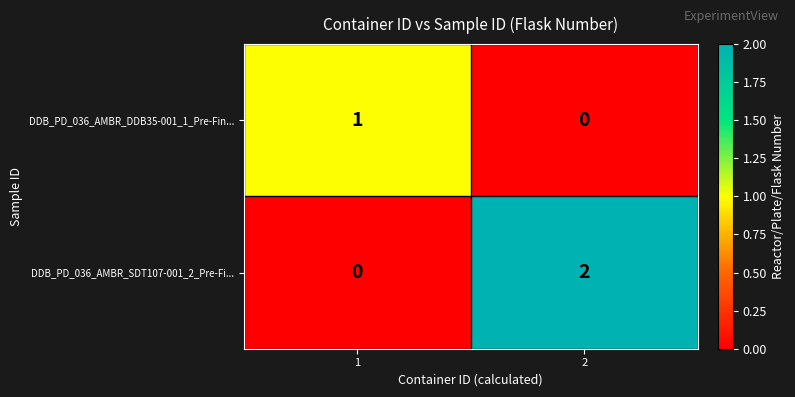

Reading left to right, extract all data points from this chart.

DDB_PD_036_AMBR_DDB35-001_1_Pre-Fin...: 1	0
DDB_PD_036_AMBR_SDT107-001_2_Pre-Fi...: 0	2